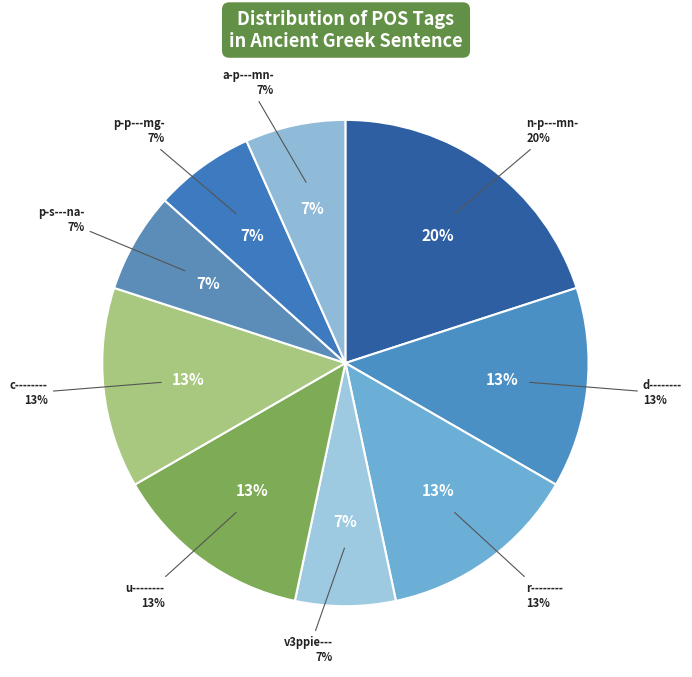

What percentage is the a-p---mn- slice, to the nearest percent?

7%